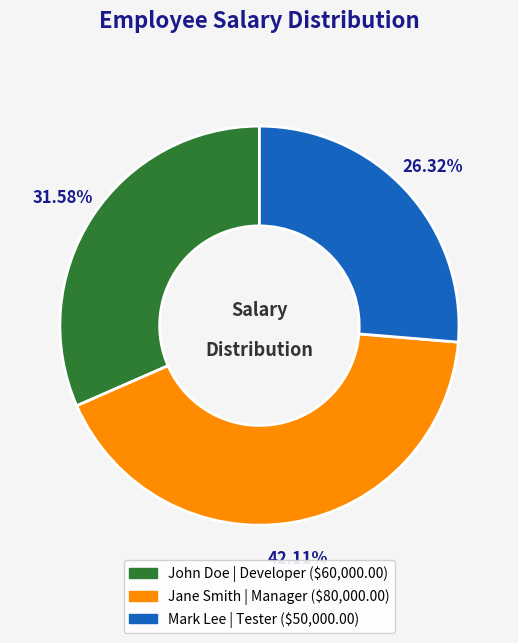

Does any single category account for the majority?

No